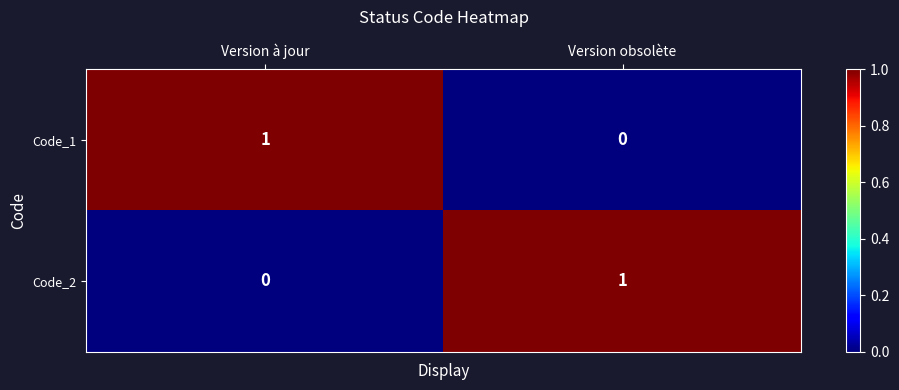

At which label does Code_2 reach its peak?

Version obsolète